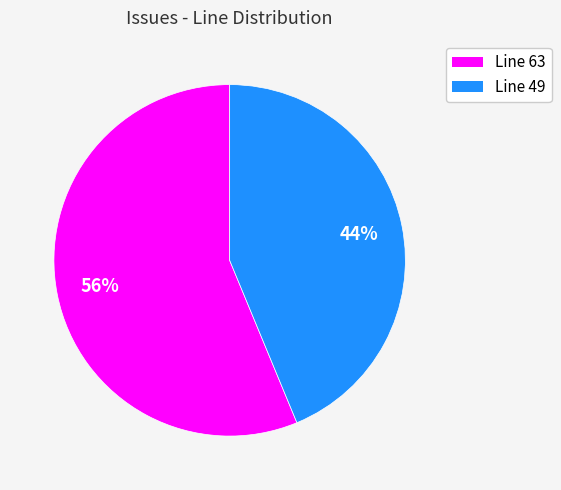

How many slices are in this pie chart?

2